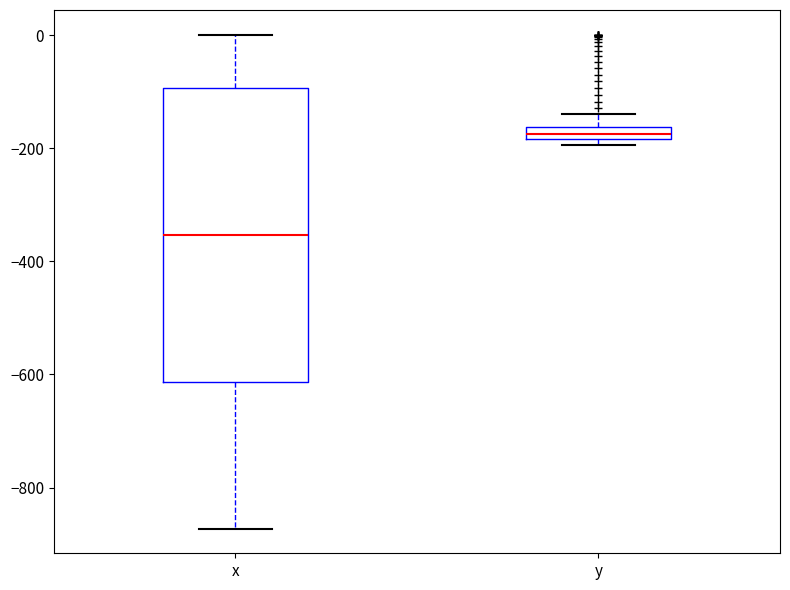

Where does the lower whisker of the box for x end on the y-axis? The values are not printed on the chart, so give them approximately, as read against the axis.

-880